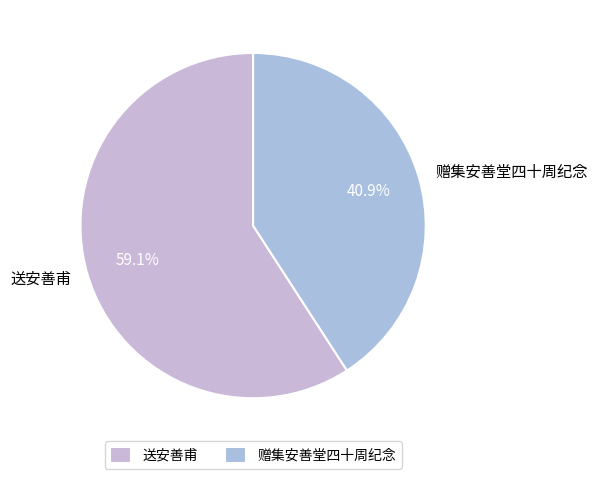

To the nearest percent, what is the difference between the largest and smallest slice percentages?

18%